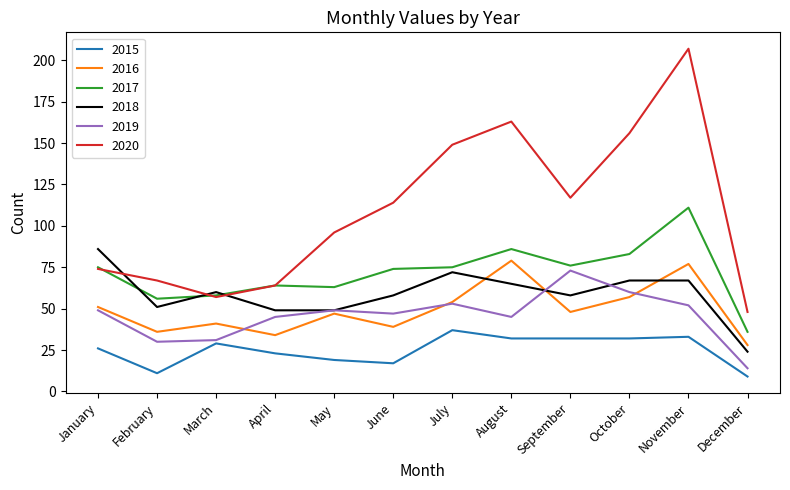

What is the average value of the 2018 series?

59